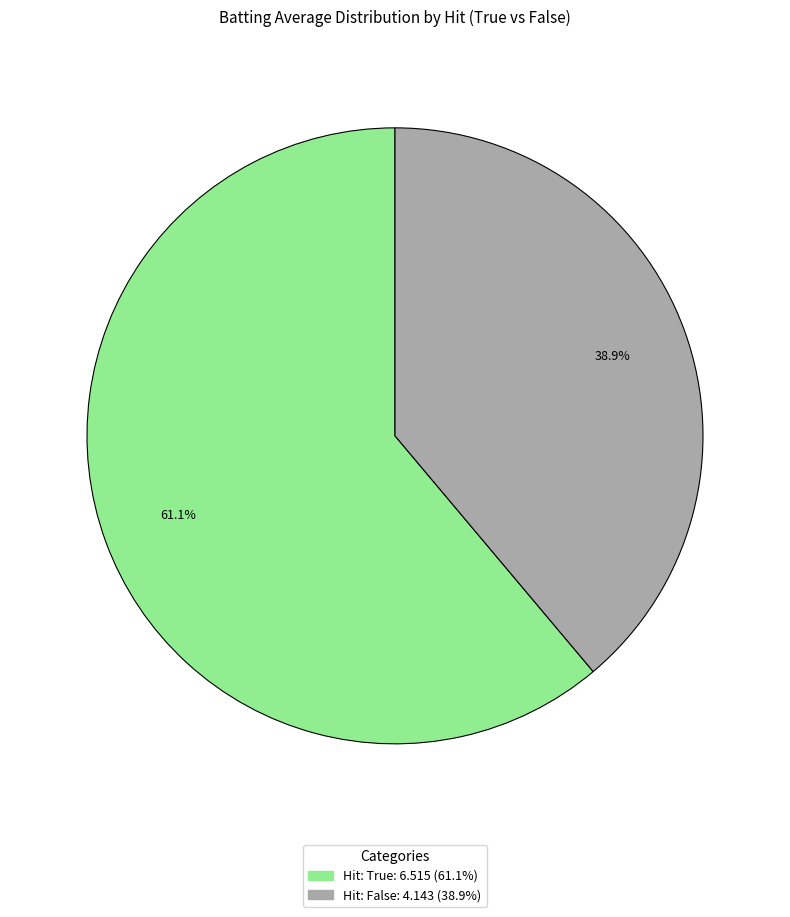

Is there any slice that represents more than half of the pie?

Yes